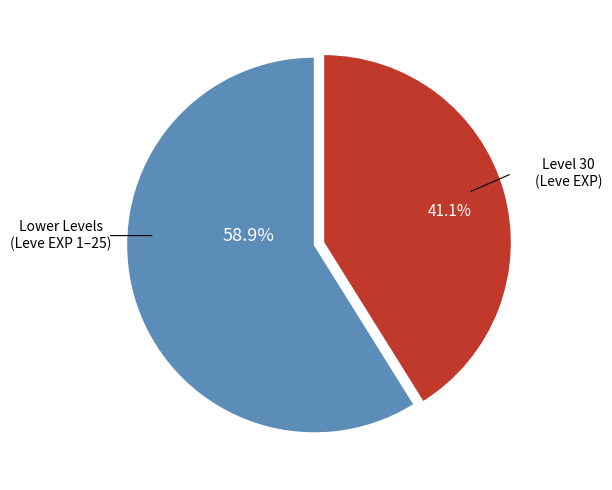

Rank the categories by value from highest to lowest.

Lower Levels (Leve EXP 1–25), Level 30 (Leve EXP)